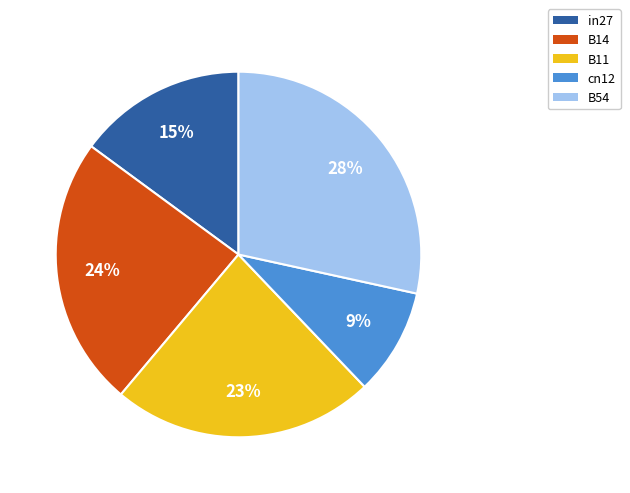

To the nearest percent, what is the difference between the largest and smallest slice percentages?

19%